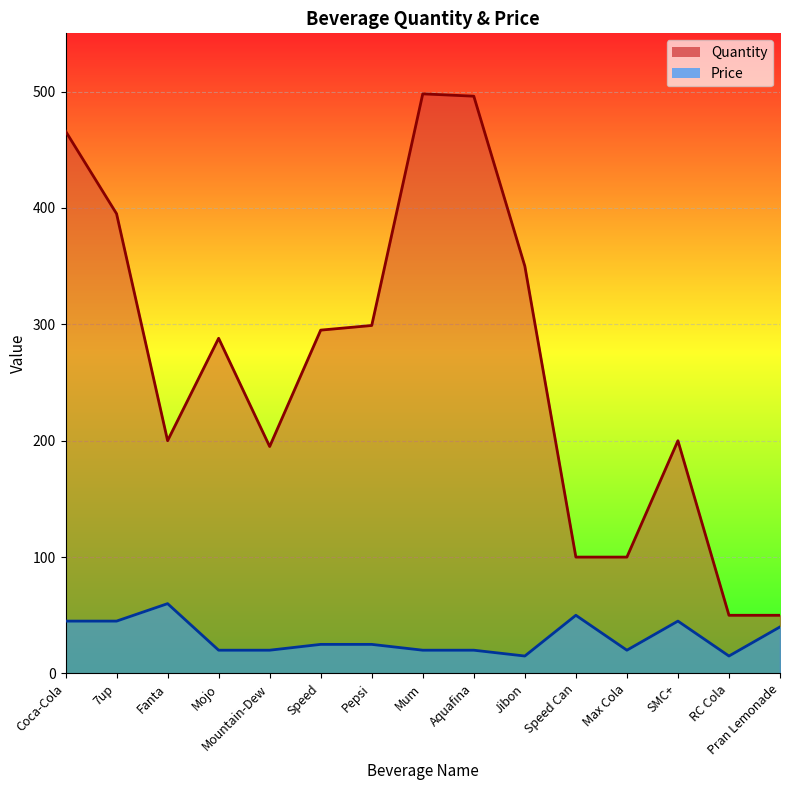

Reading left to right, transcribe all the data shown in this chart.

Quantity: 466	395	200	288	195	295	299	498	496	350	100	100	200	50	50
Price: 45	45	60	20	20	25	25	20	20	15	50	20	45	15	40